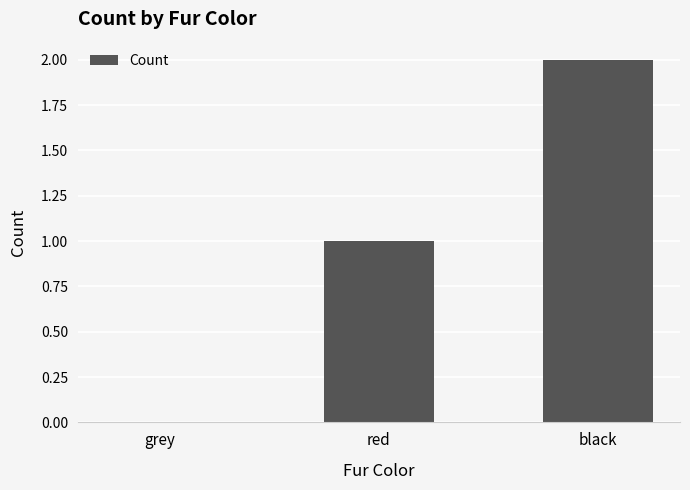

Approximately how many times larger is the value at red compared to black?

0.5